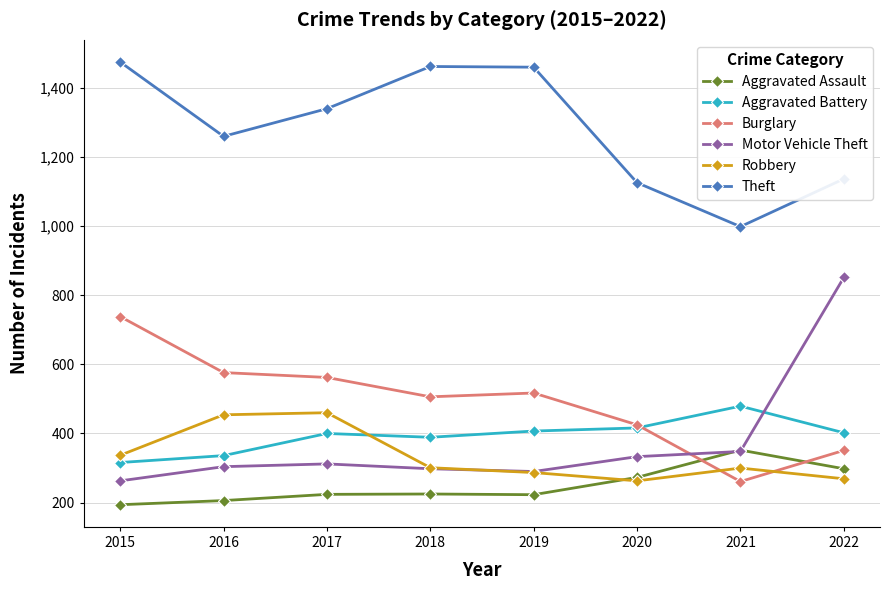

True or false: Aggravated Battery has more than 0 interior local peaks.

True